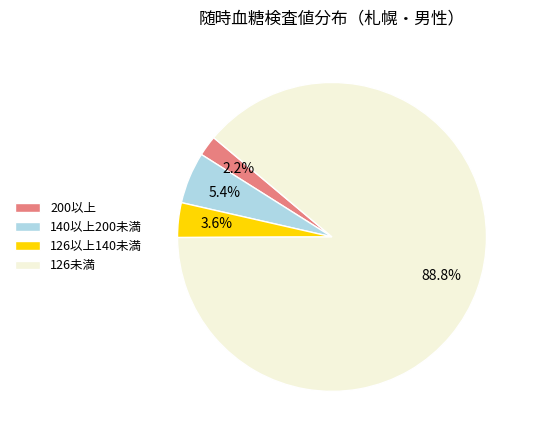

To the nearest percent, what is the combined percentage of 126以上140未満 and 200以上?

6%